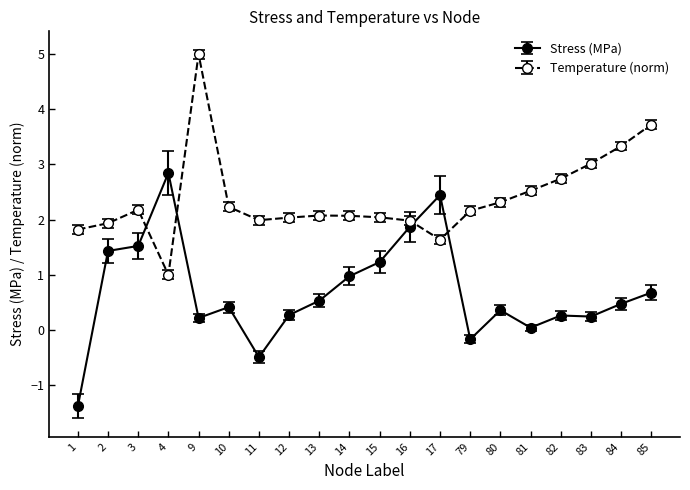

Which series has the largest total across all categories?

Temperature (norm)